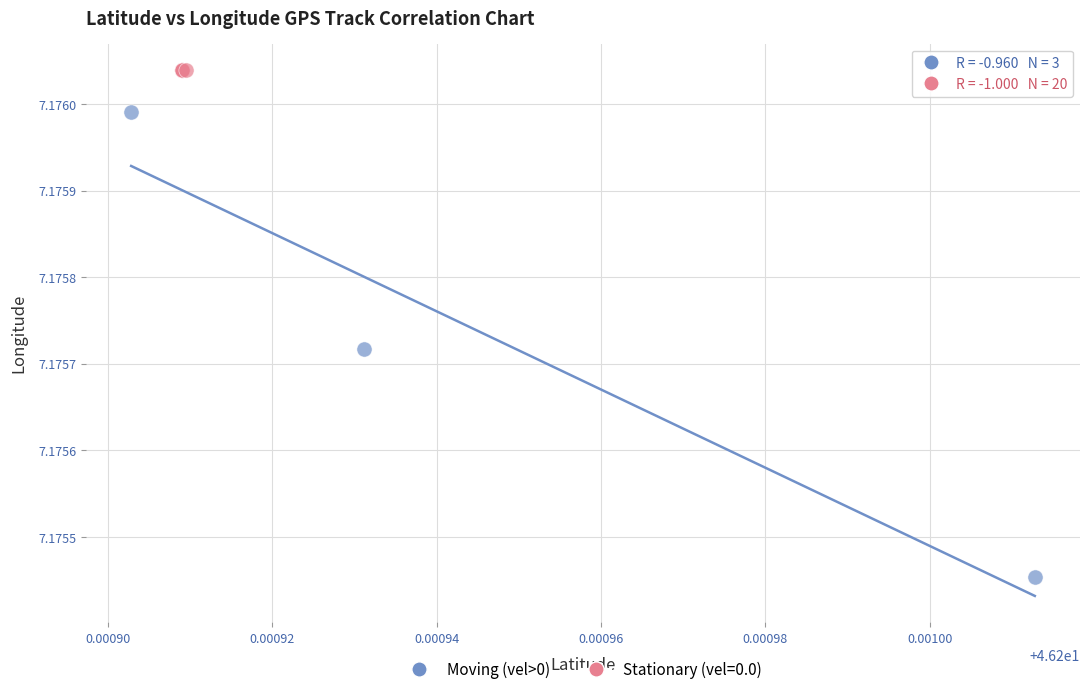

Which series contains the highest Y value?

Stationary (vel=0.0)